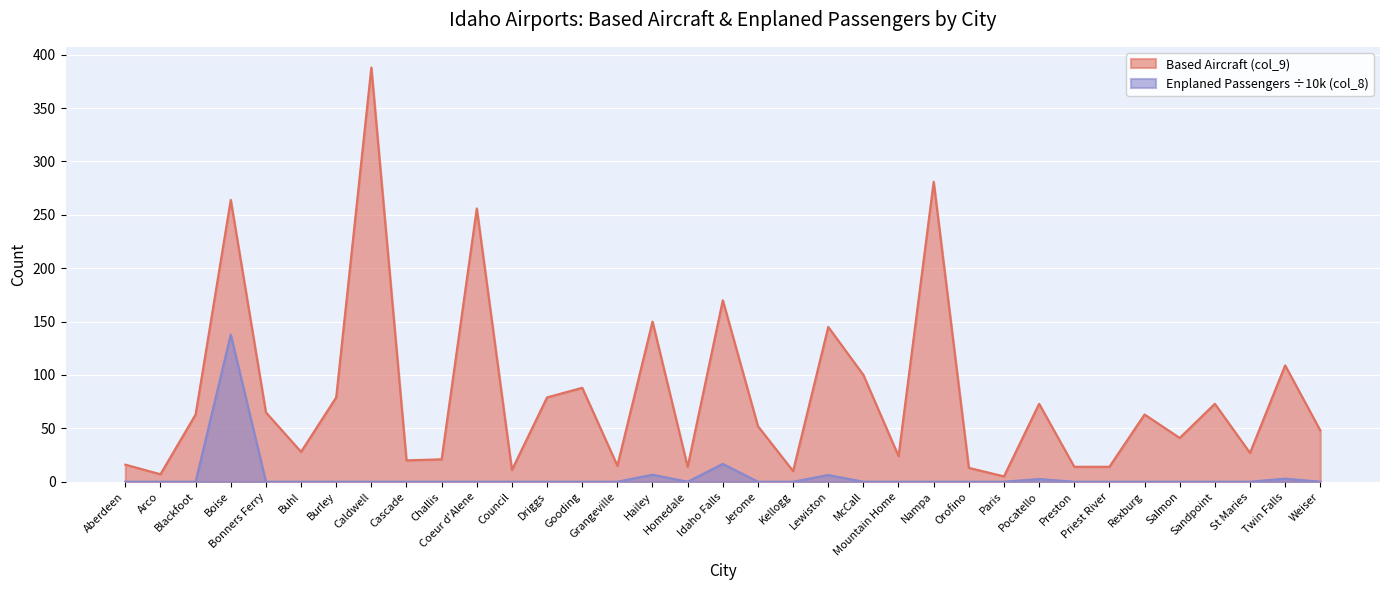

True or false: Based Aircraft (col_9) and Enplaned Passengers (col_8) intersect in this chart.

False